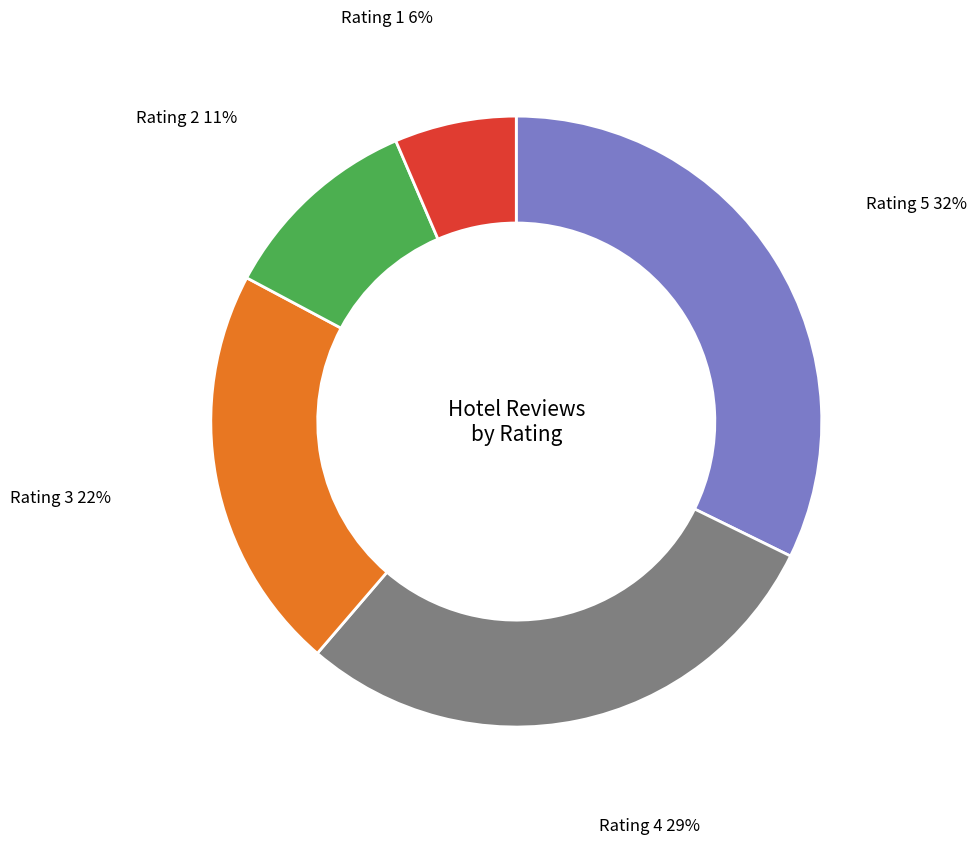

Is there a majority slice in this chart?

No